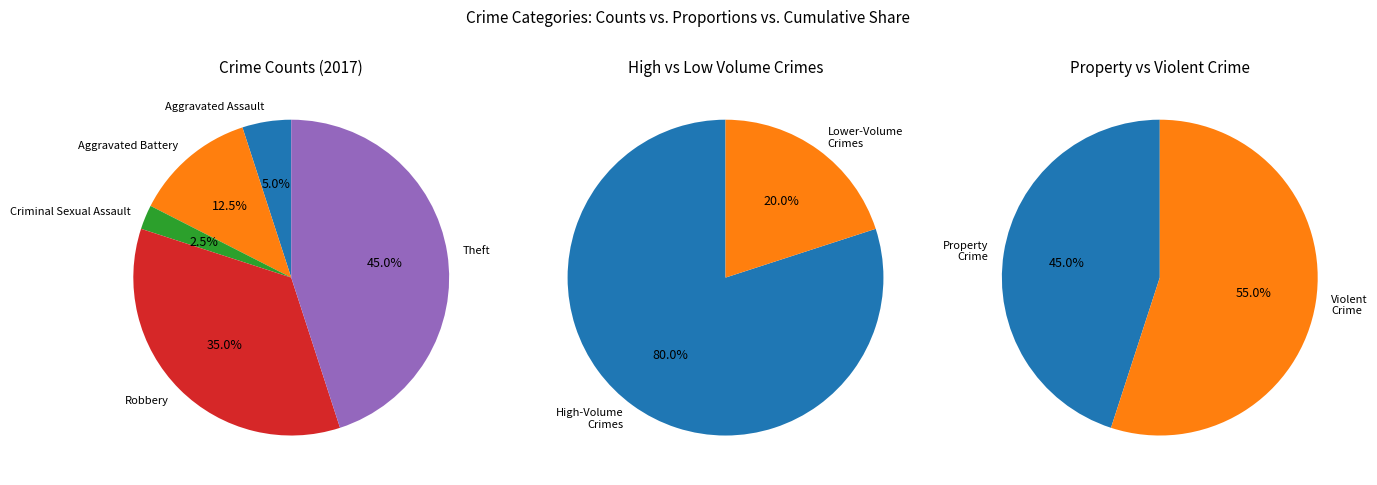

The Robbery slice represents 35% of the pie. True or false?

True